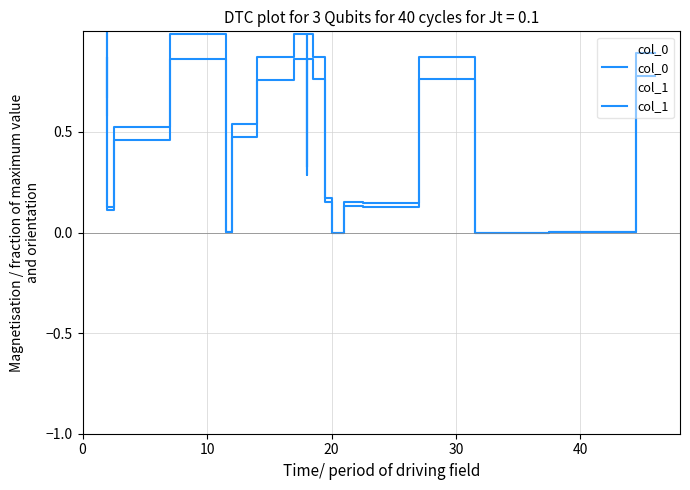

What is the difference between the second highest and minimum values in the col_1 series?

1.0